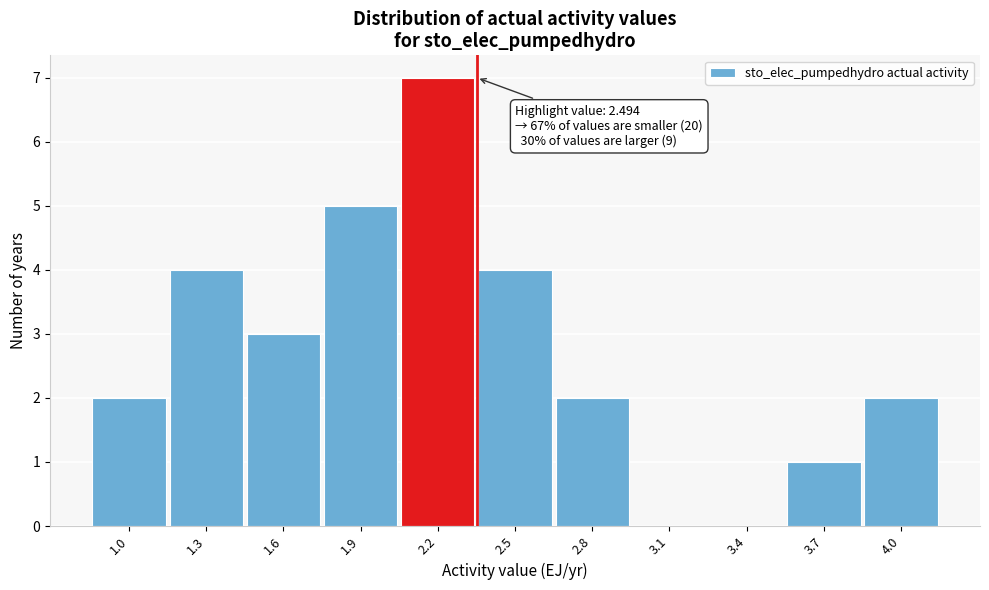

Reading right to left, extract all data points from this chart.

4.0=2	3.7=1	3.4=0	3.1=0	2.8=2	2.5=4	2.2=7	1.9=5	1.6=3	1.3=4	1.0=2